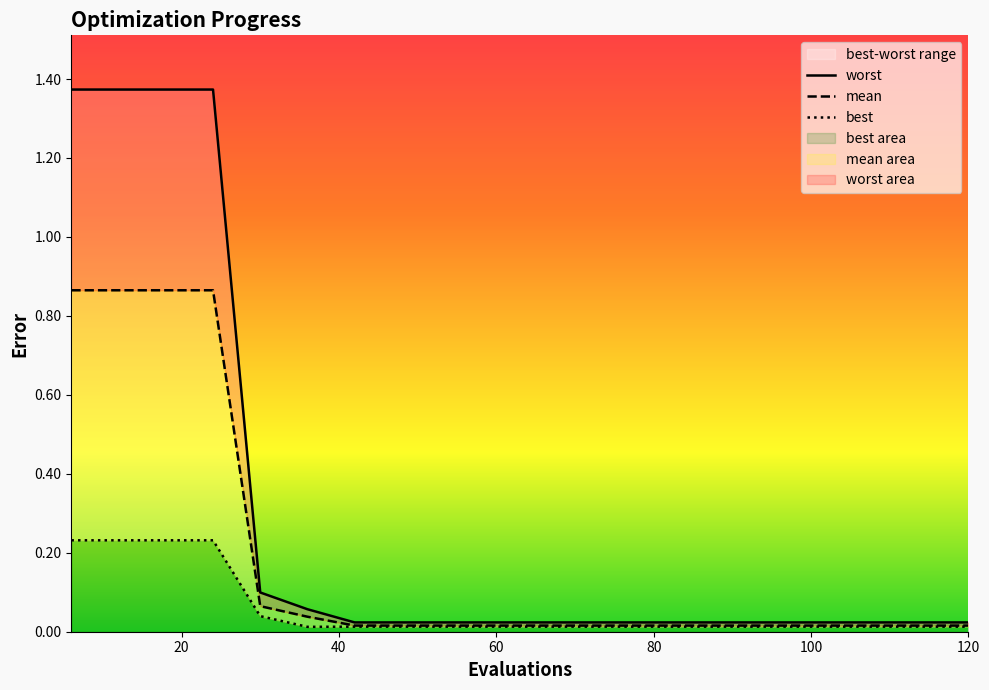

Which has a higher value, 18 or 102?

18